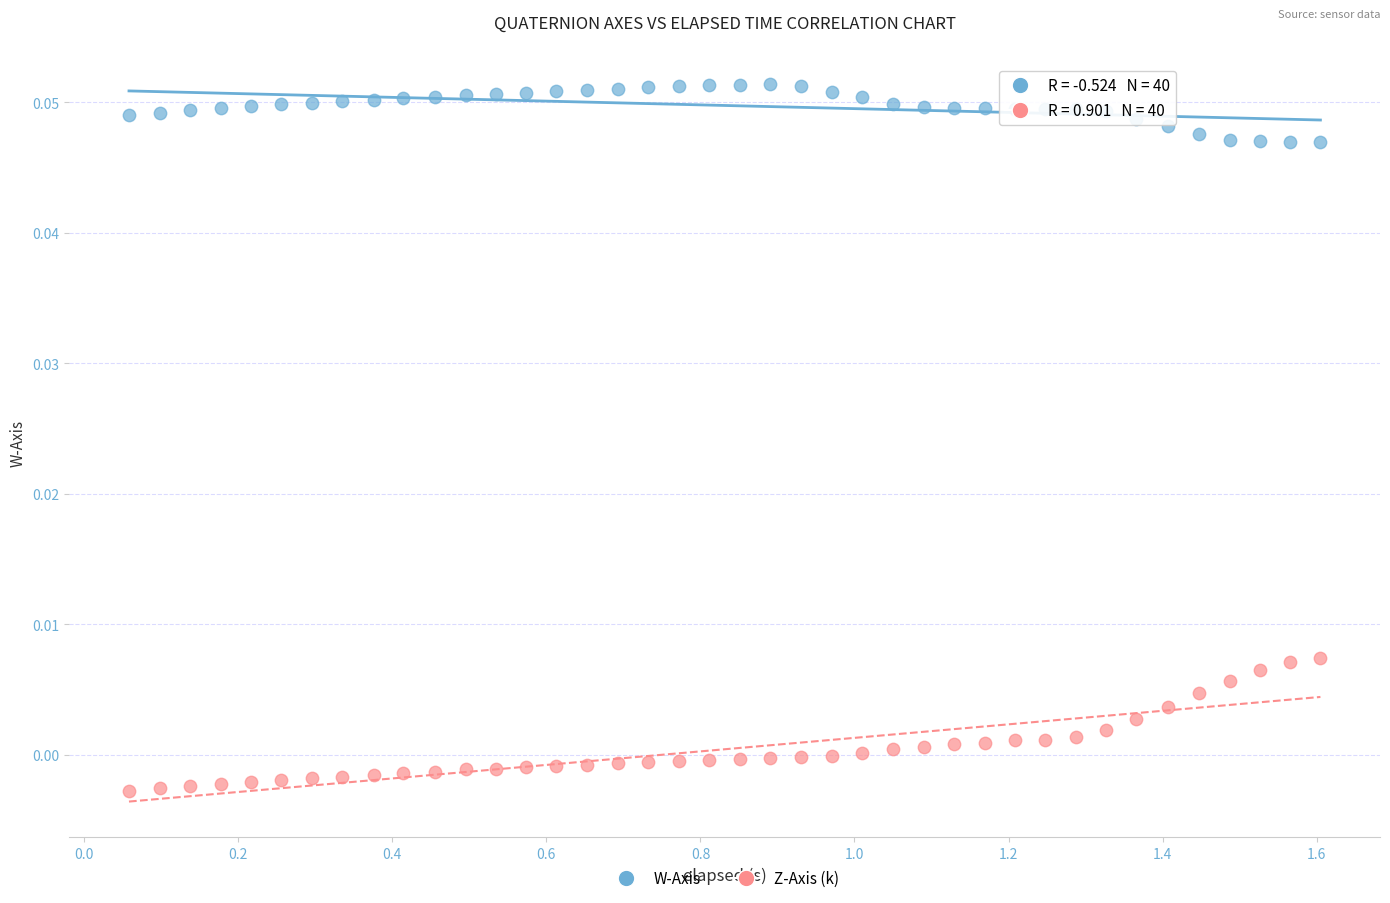

Across all data points, what is the range of X values (max minus min)?

1.5